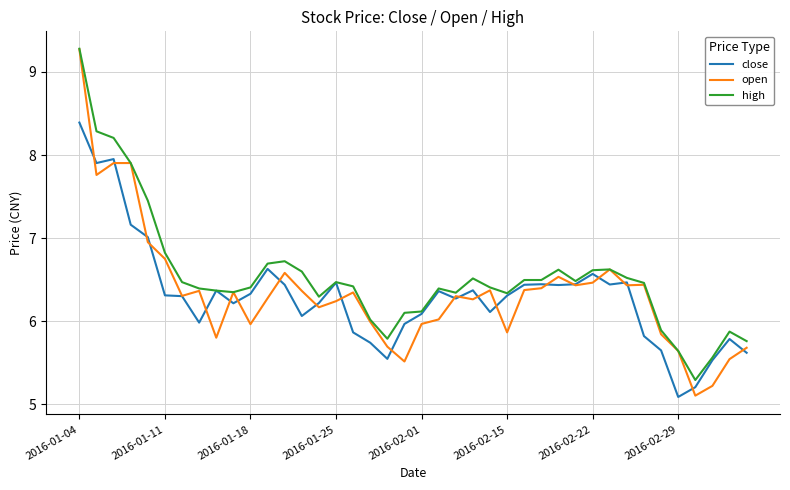

Which series has the widest spread of values?

open